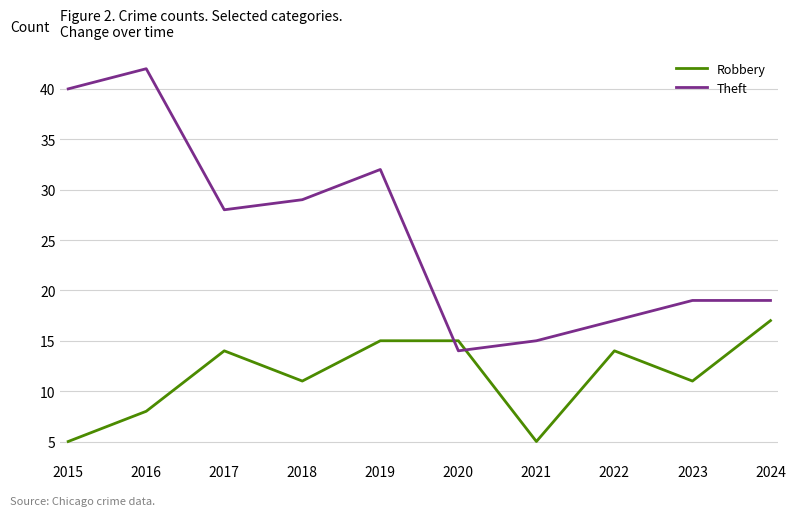

What value does the Theft series have at 2016, to the nearest 5?

40